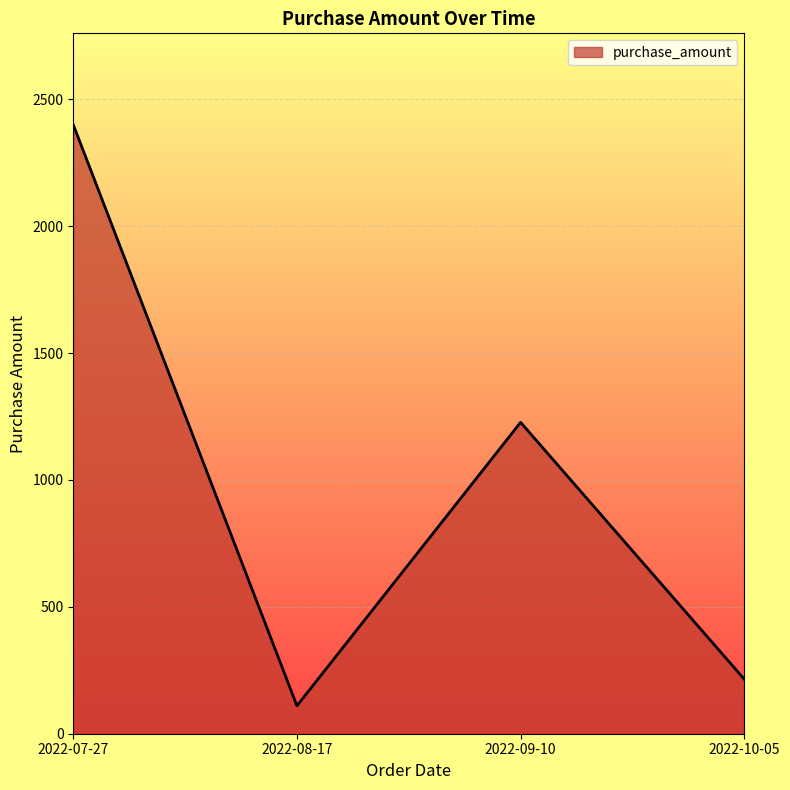

What is the change in value from 2022-08-17 to 2022-09-10?

+1117